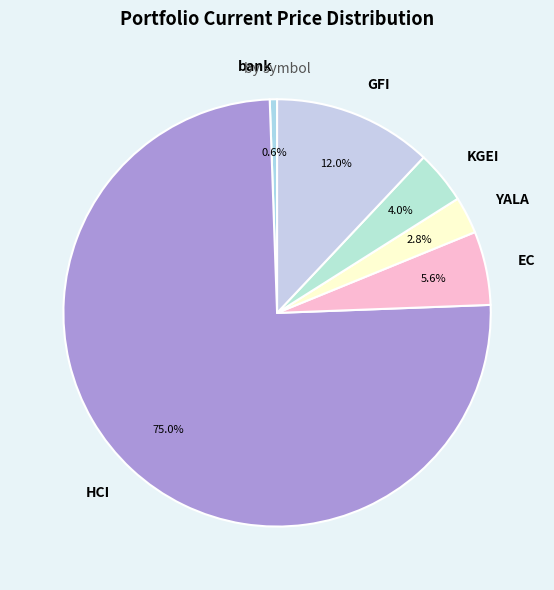

Is there any slice that represents more than half of the pie?

Yes